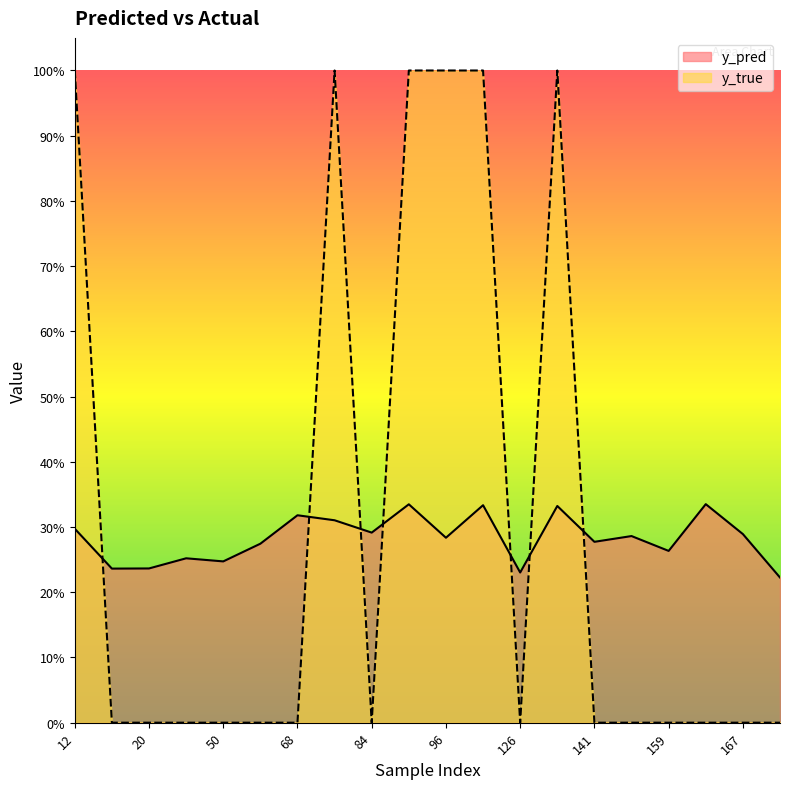

How many times do y_true and y_pred cross each other?

7